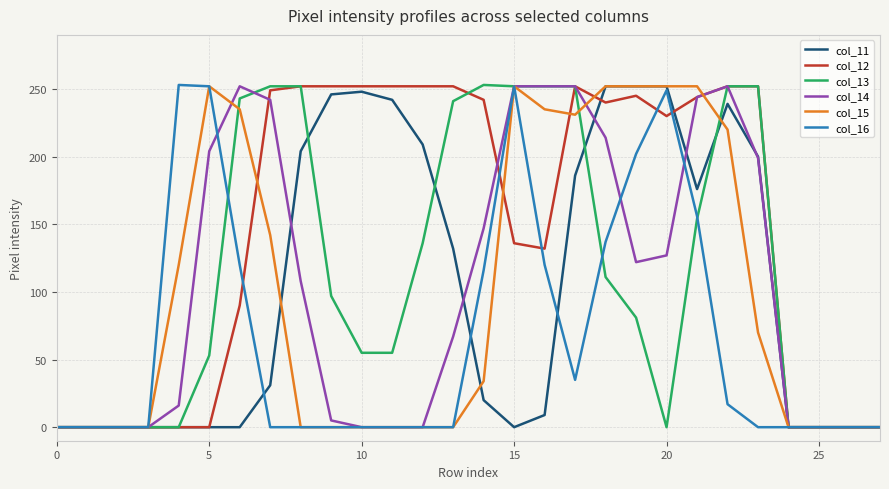

Which series has the largest total across all categories?

col_12